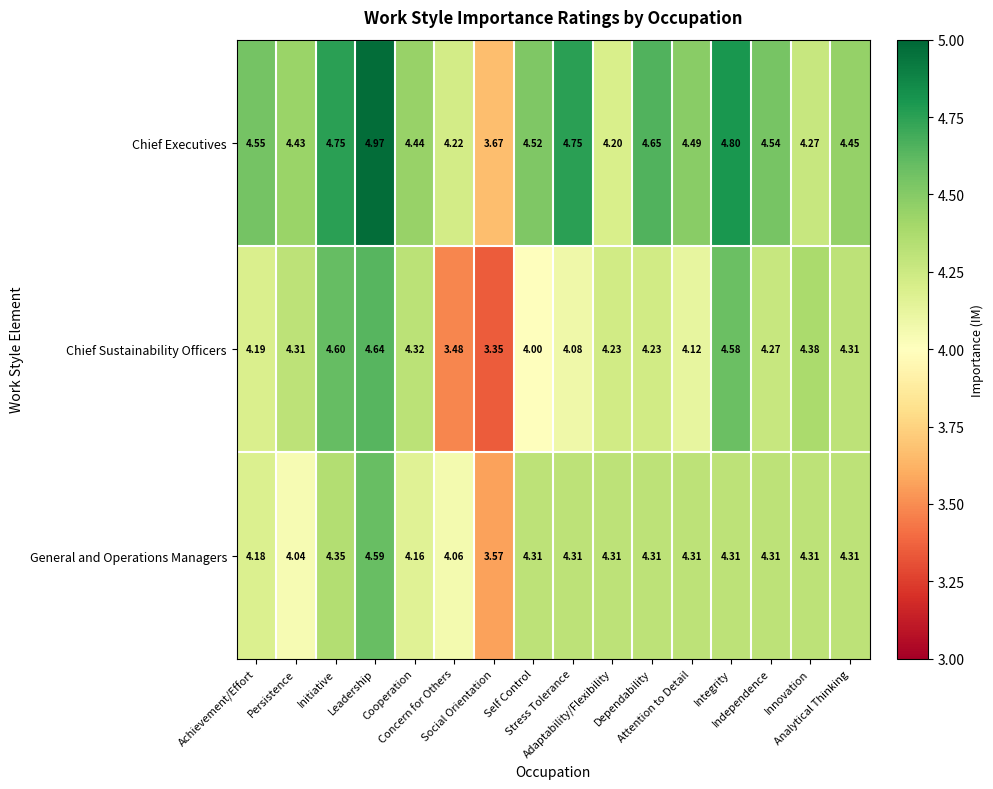

Which series has the largest total across all categories?

Chief Executives